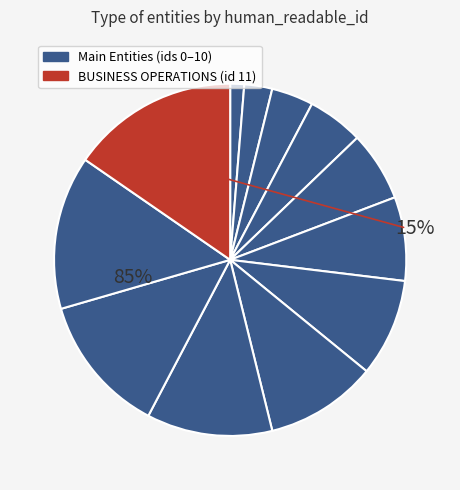

The DECEMBER 2020 slice represents 20% of the pie. True or false?

False